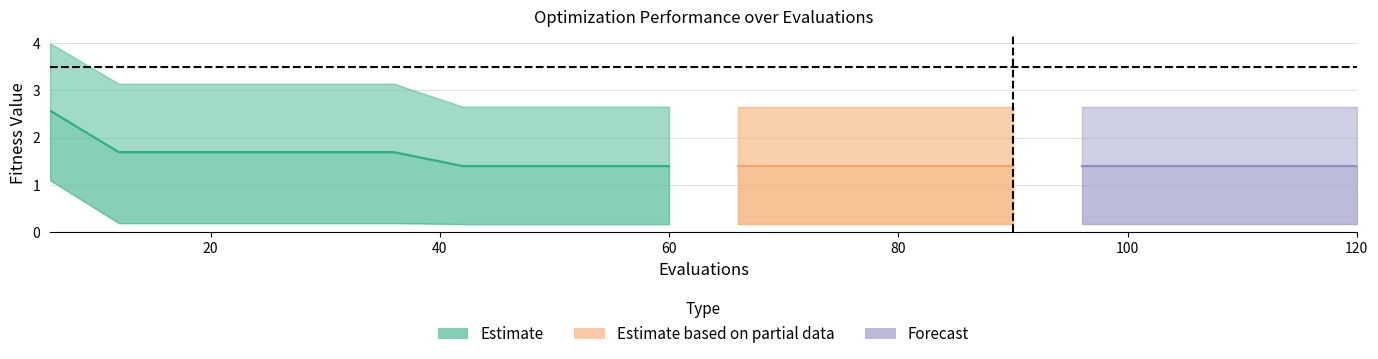

True or false: best has a value of 0.2 at 42.

True